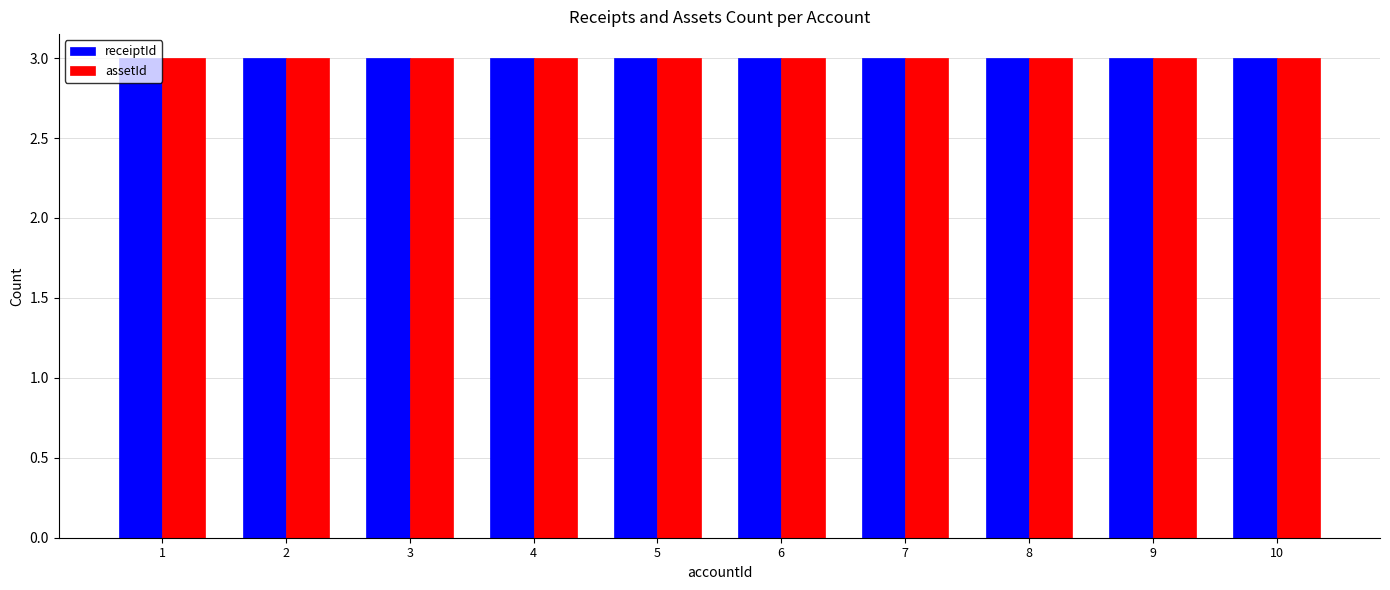

List the labels in order of receiptId value, smallest first.

1, 2, 3, 4, 5, 6, 7, 8, 9, 10